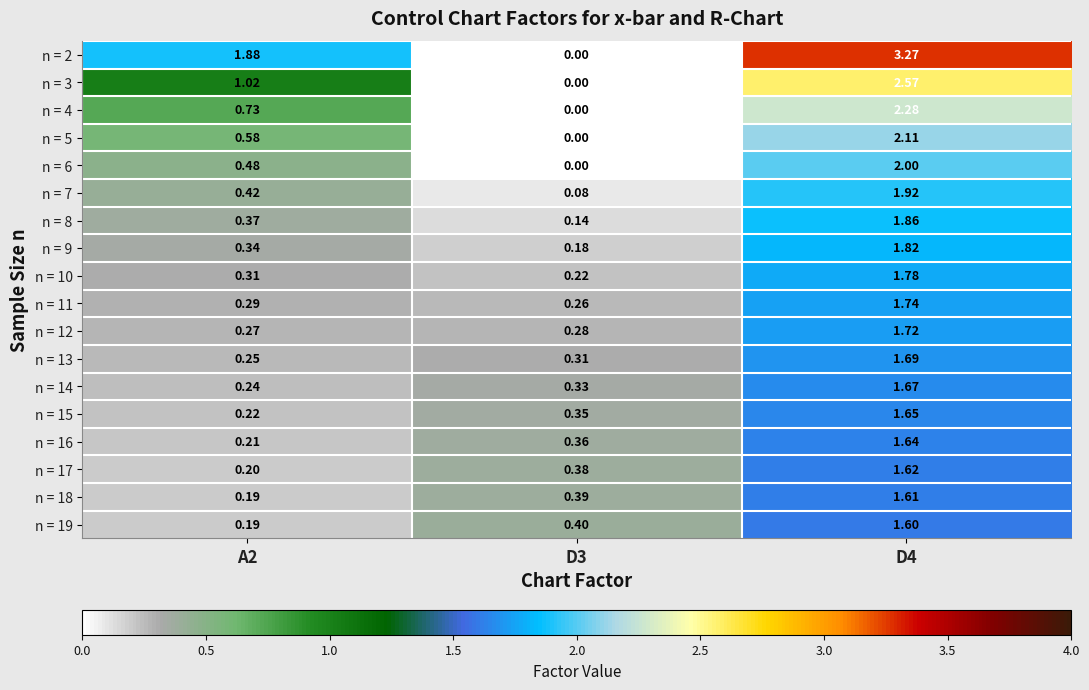

Is the value of n = 5 at A2 greater than the value of n = 3 at D4?

No